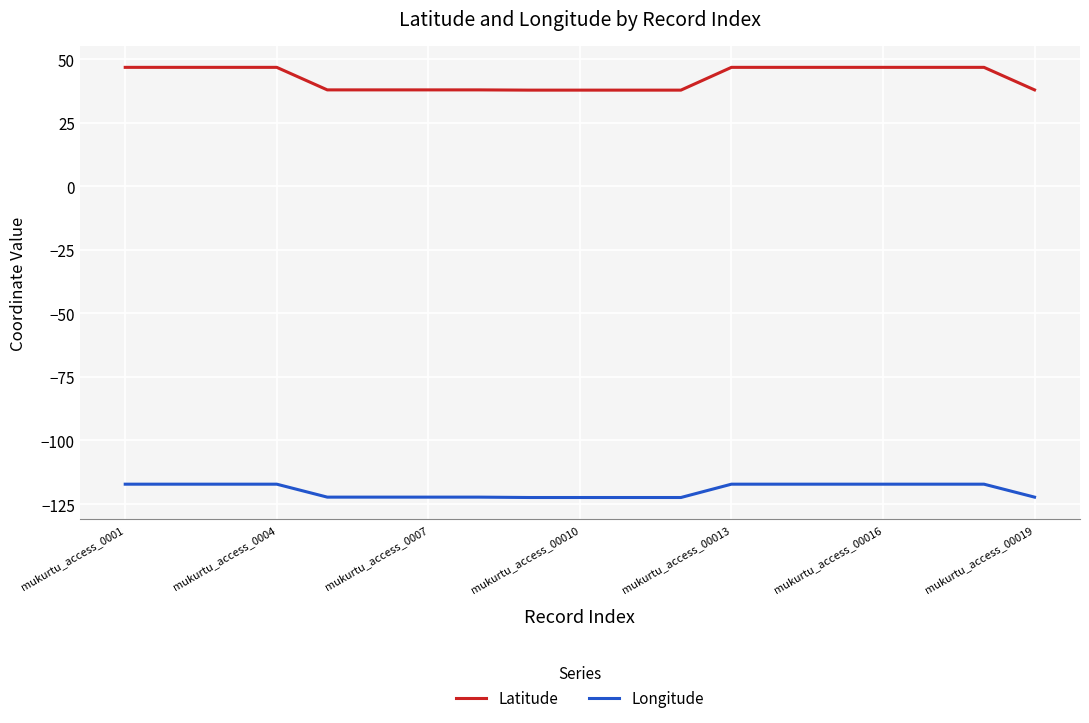

List the series in order of their overall mean, highest first.

Latitude, Longitude